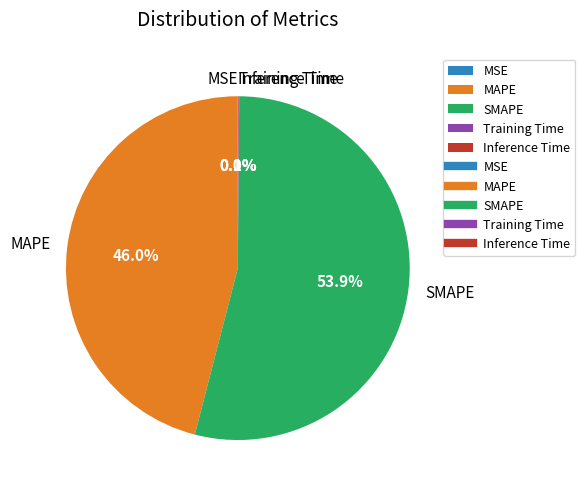

What portion of the pie excludes MAPE?

54.0%